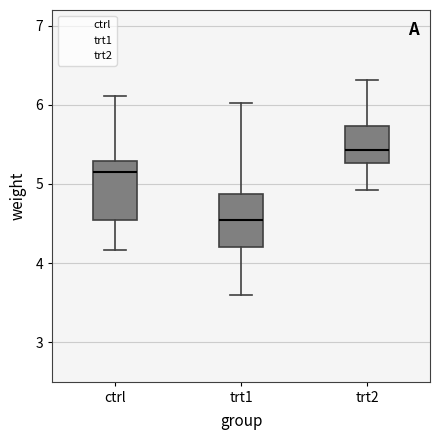

Reading left to right, transcribe this box plot: for each box, give where its median line is, the range the box spans, and where its two whiskers end, as read against the y-axis. The values are not printed on the chart, so give them approximately, as read against the axis.

ctrl: median 5.2, box 4.6 to 5.3, whiskers 4.2 to 6.1
trt1: median 4.6, box 4.2 to 4.9, whiskers 3.6 to 6.0
trt2: median 5.4, box 5.3 to 5.7, whiskers 4.9 to 6.3